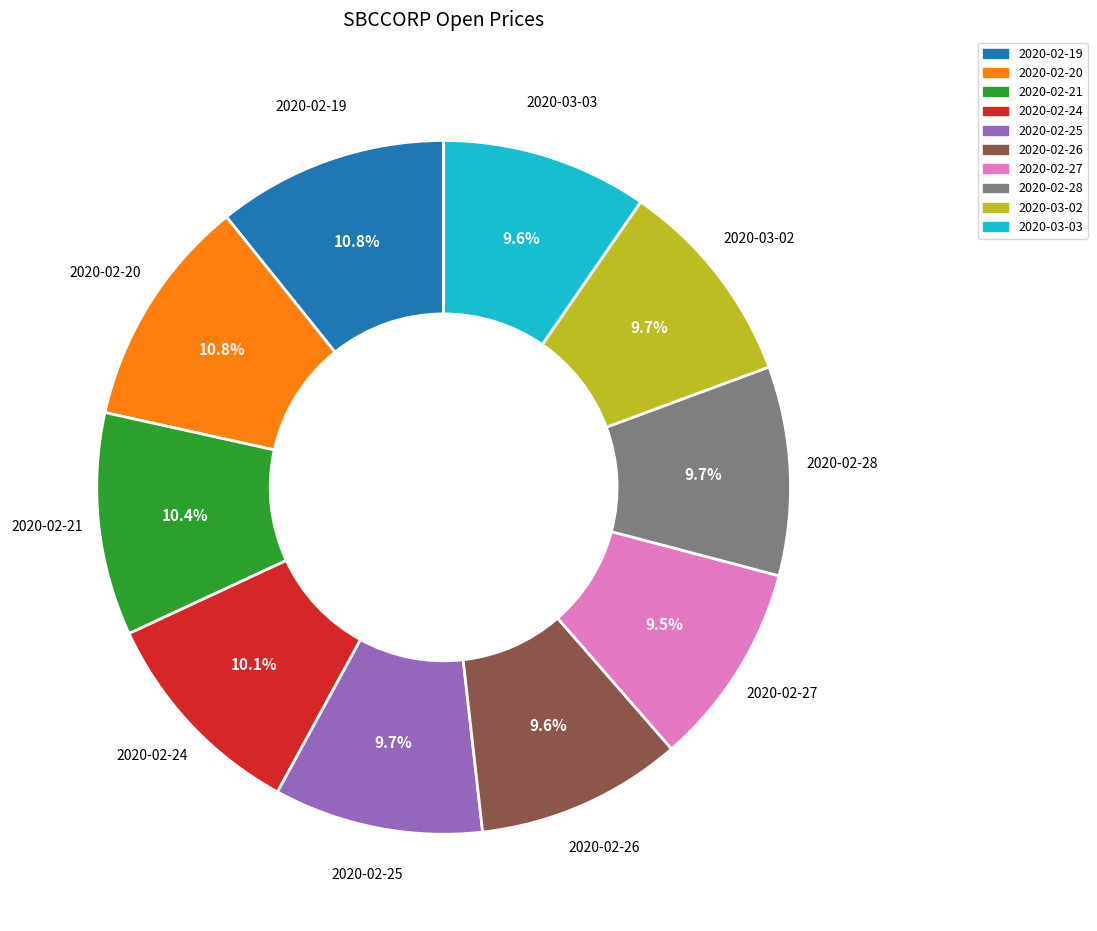

Is the sum of 2020-02-28 and 2020-02-20 greater than half?

No